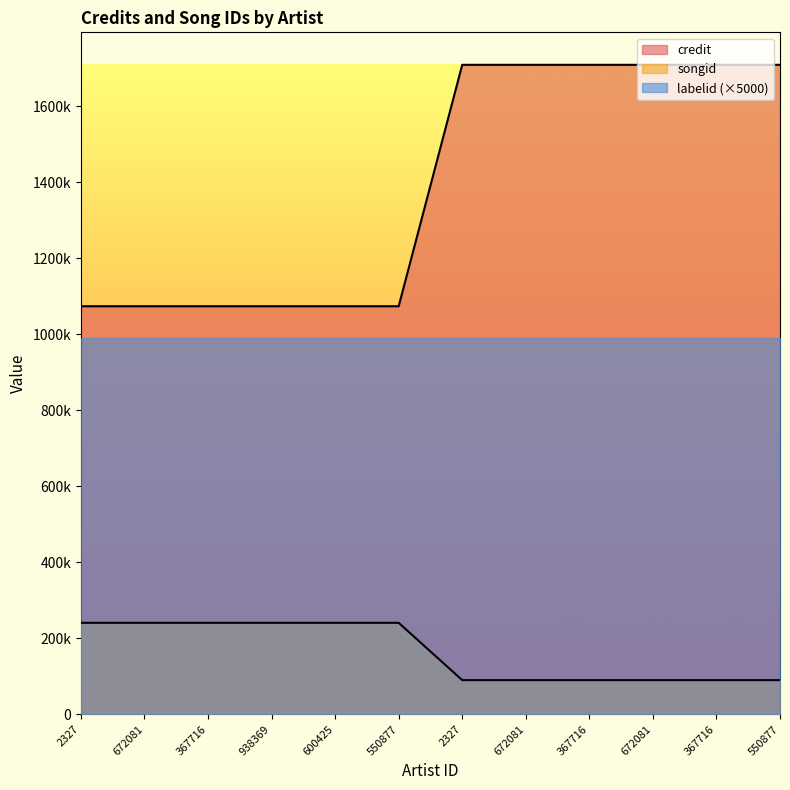

True or false: credit has more than 0 points higher than both neighbors.

False